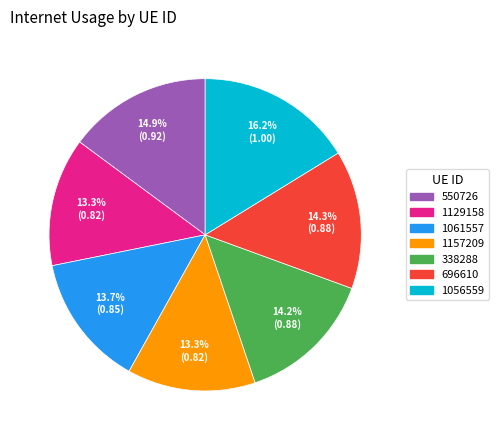

To the nearest percent, what portion does 550726 represent?

15%